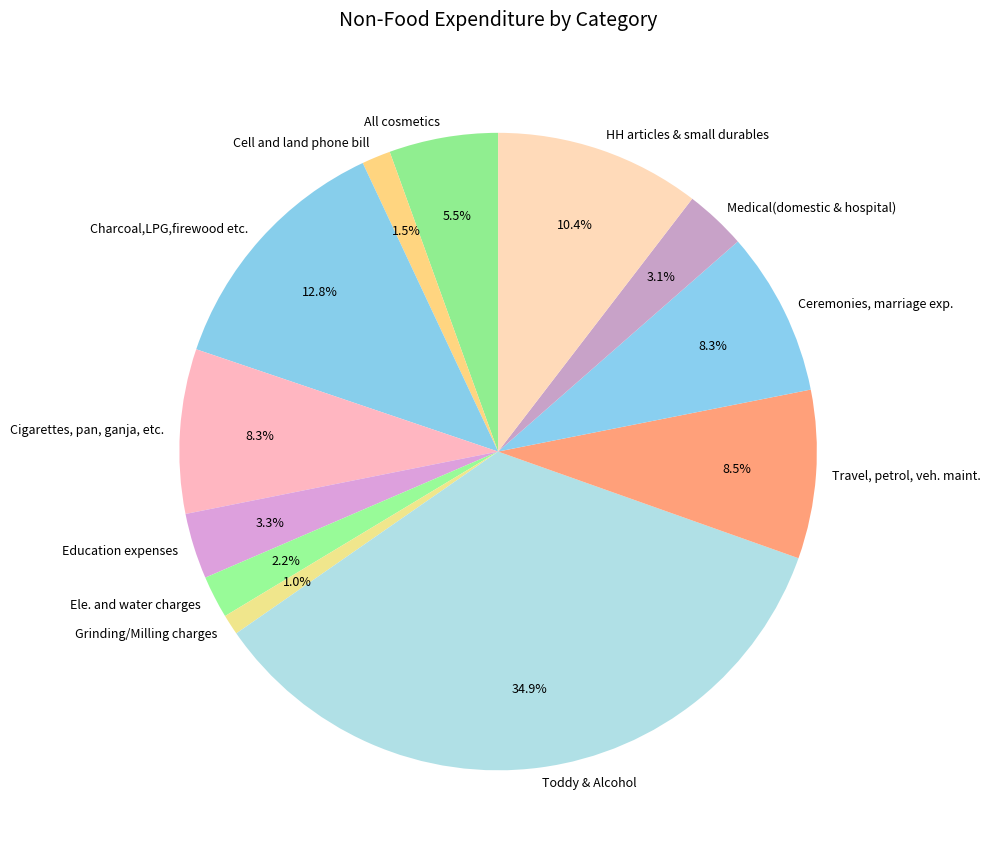

Is Travel, petrol, veh. maint. the majority of the pie?

No